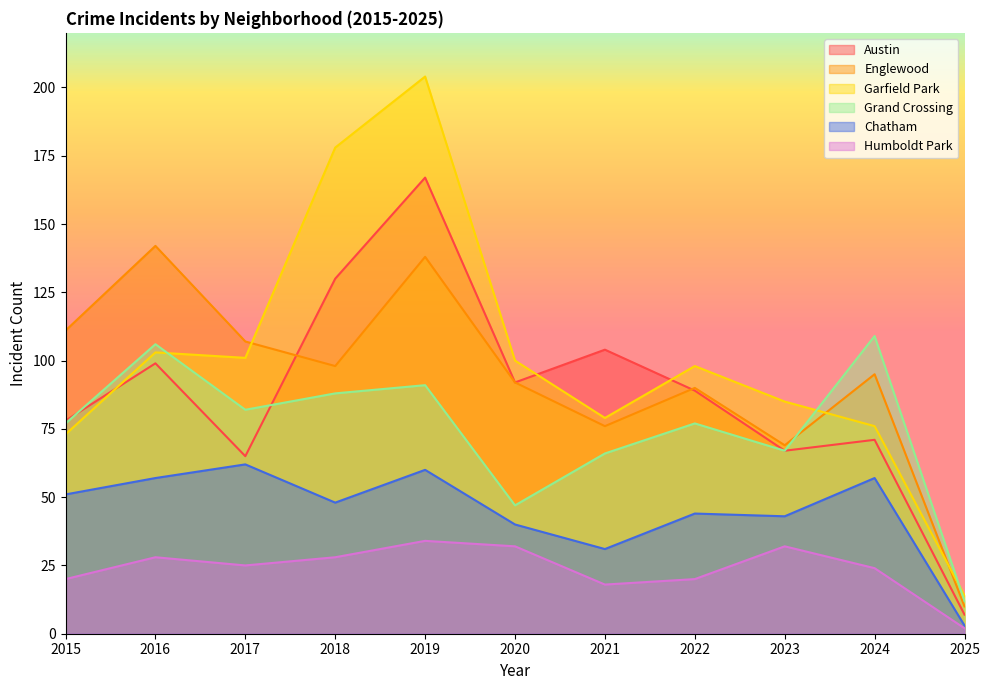

At 2025, list the series in order from smallest to largest.

Humboldt Park, Chatham, Austin, Englewood, Grand Crossing, Garfield Park